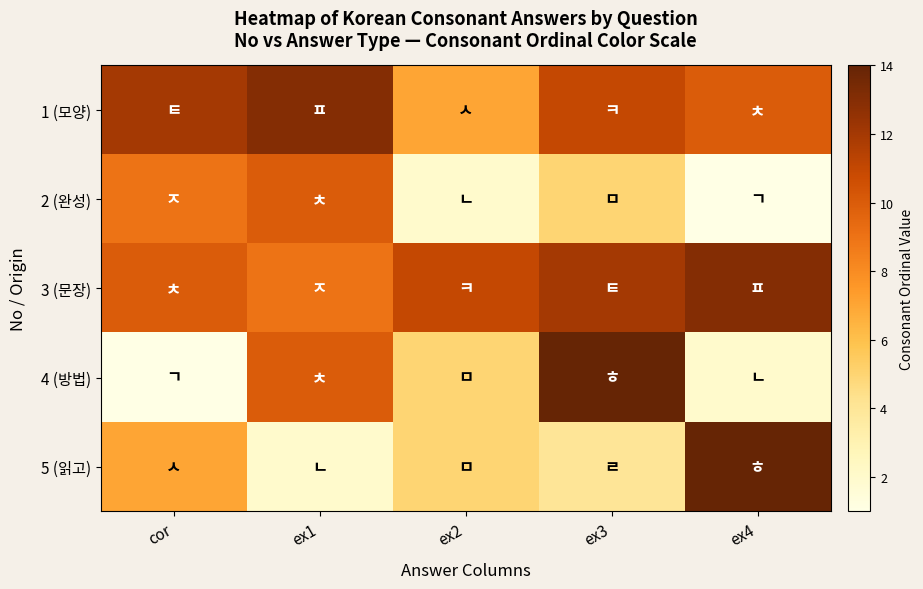

Which label corresponds to the smallest value in the chart?

ex4